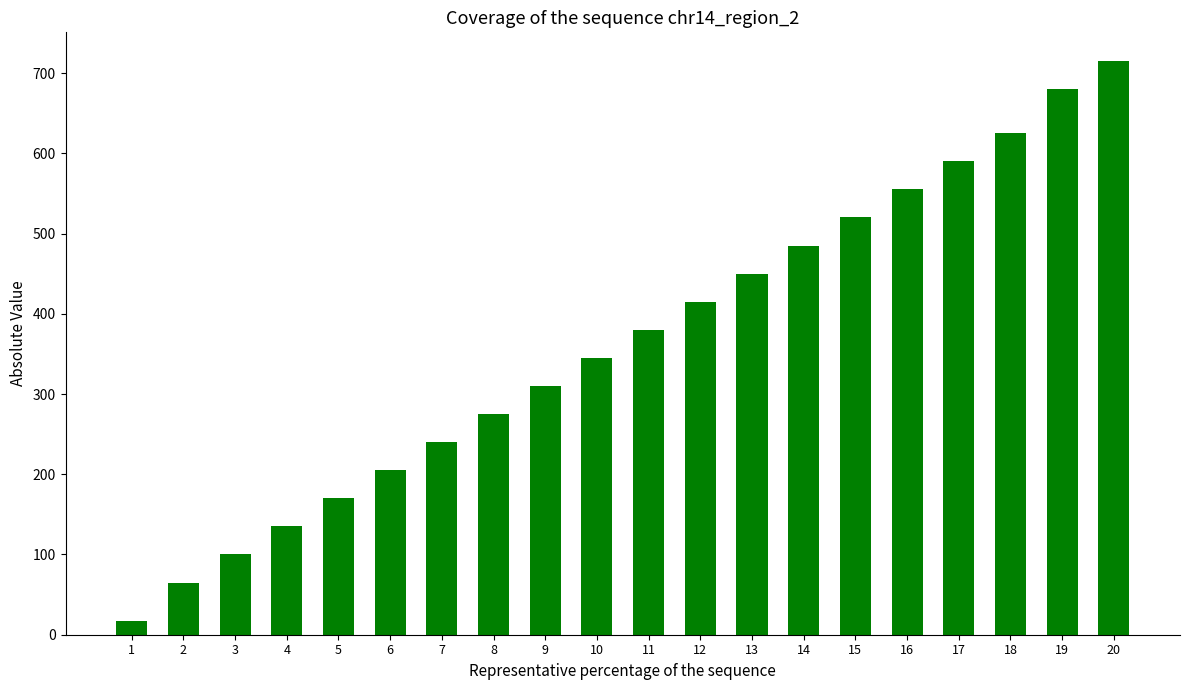

Which has a higher value, 4 or 12?

12